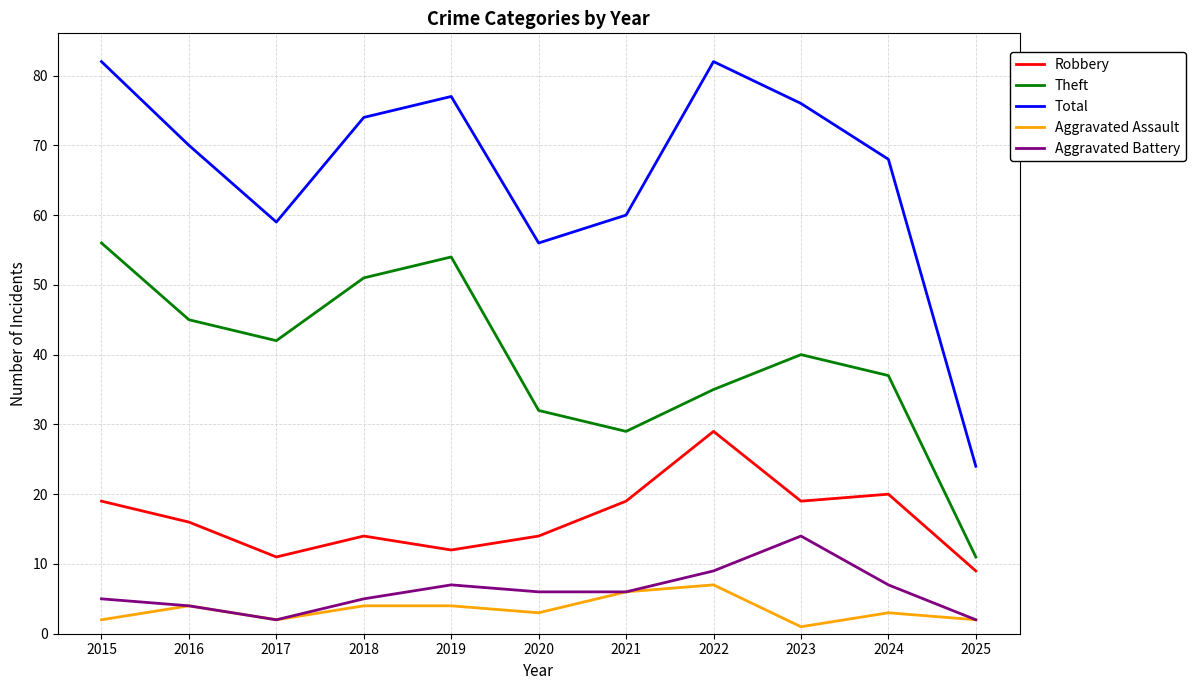

Count the number of categories in the chart.

11